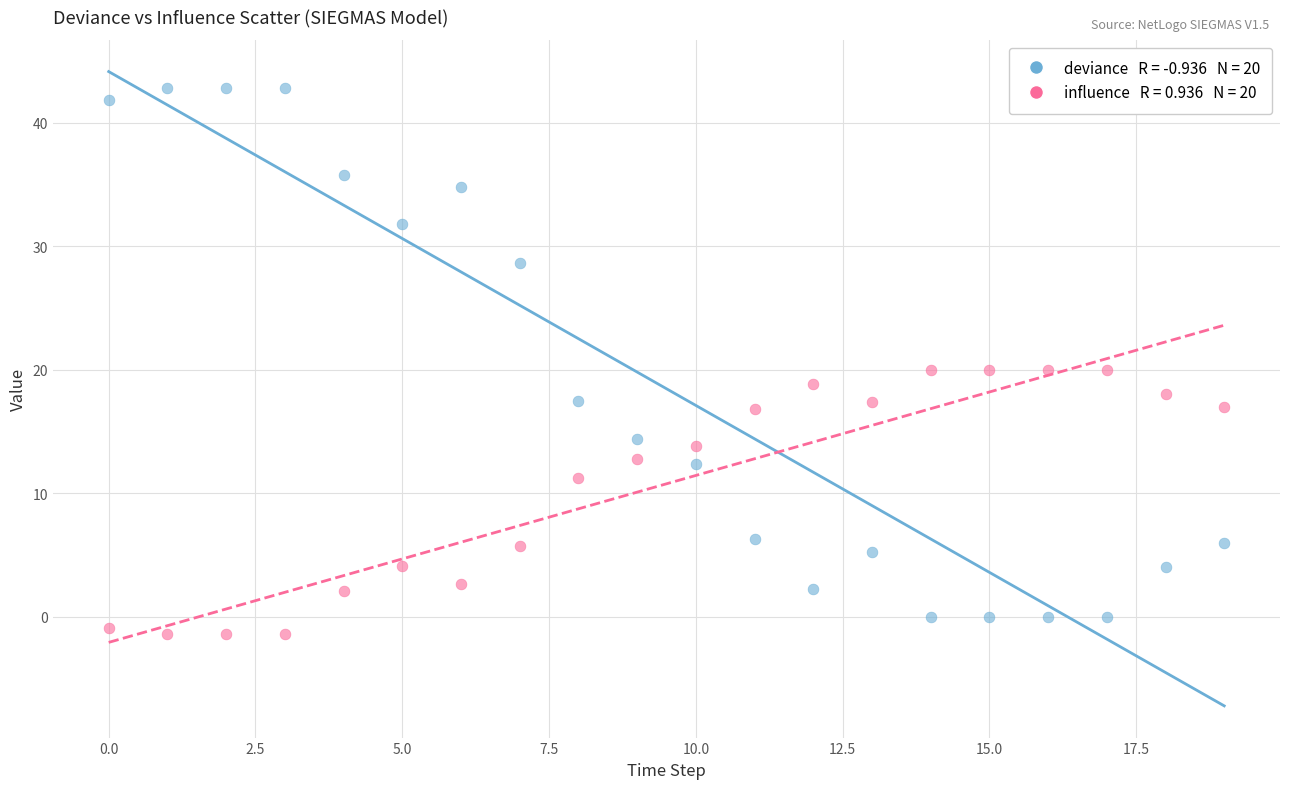

Across all data points, what is the range of Y values (max minus min)?

44.3